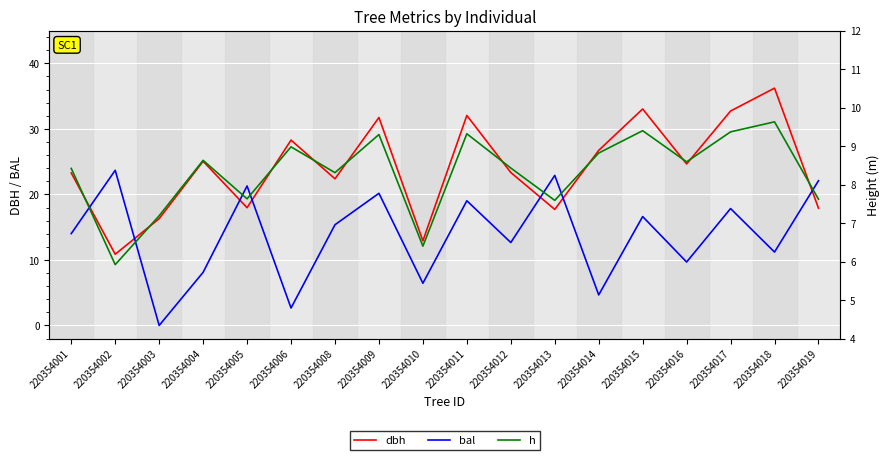

Does the chart display data point markers on the line(s)?

No